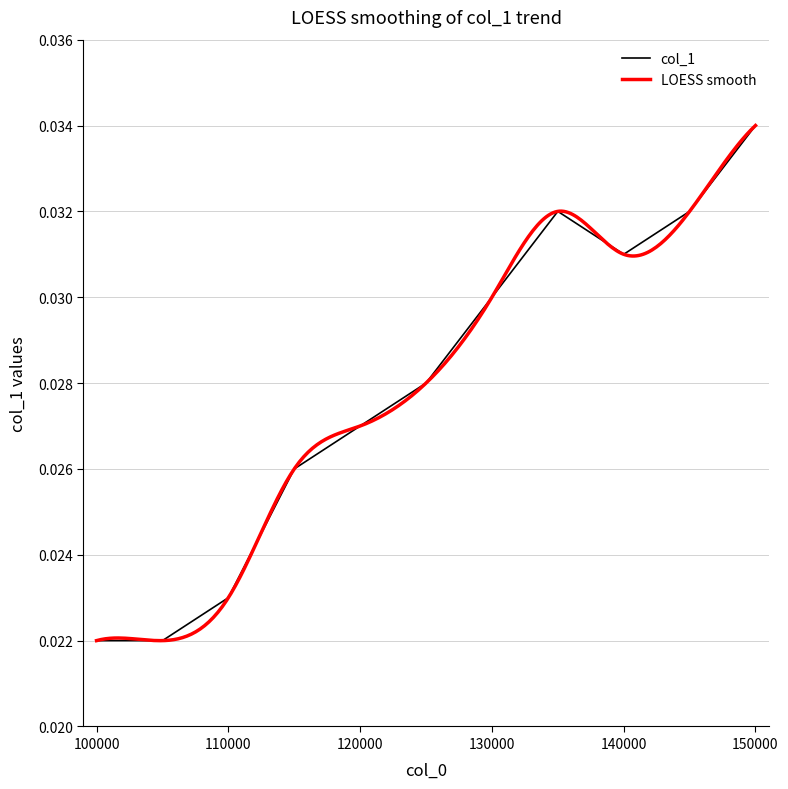

Does the chart have visible grid lines?

Yes